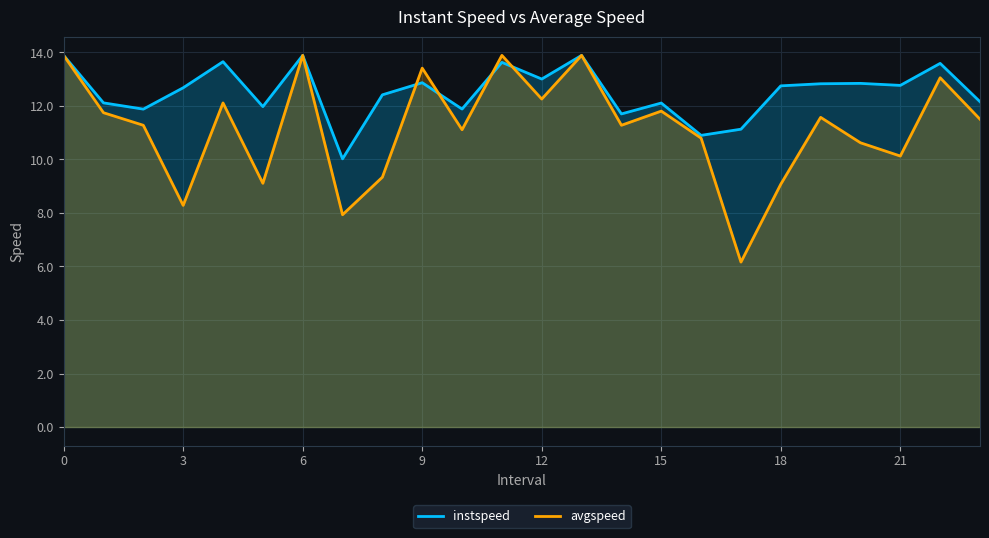

Which series has the largest total across all categories?

instspeed